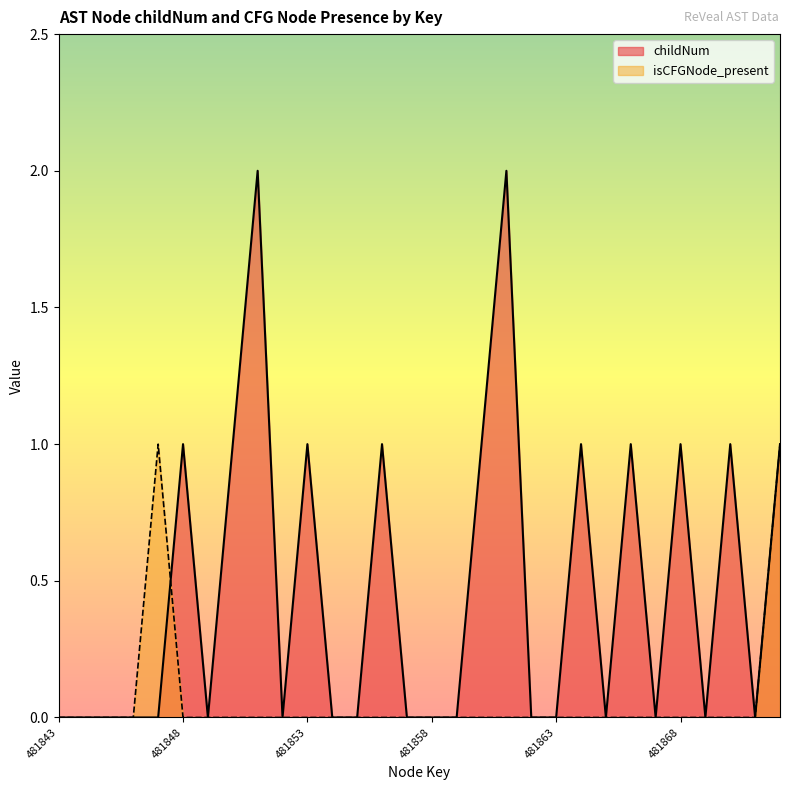

How many interior local peaks does the isCFGNode_present series have?

1